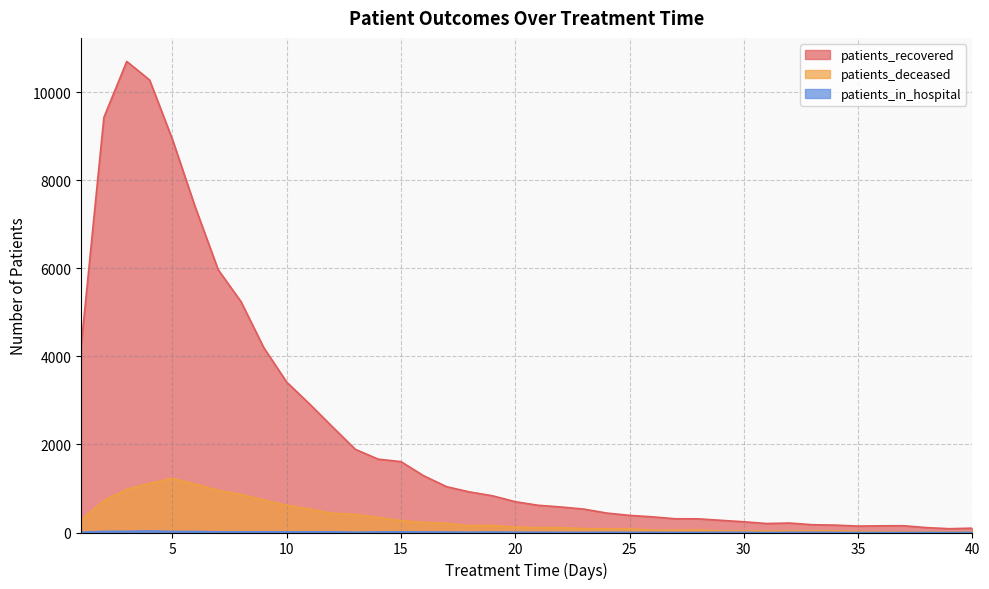

What is the lowest value of the patients_deceased series?

14